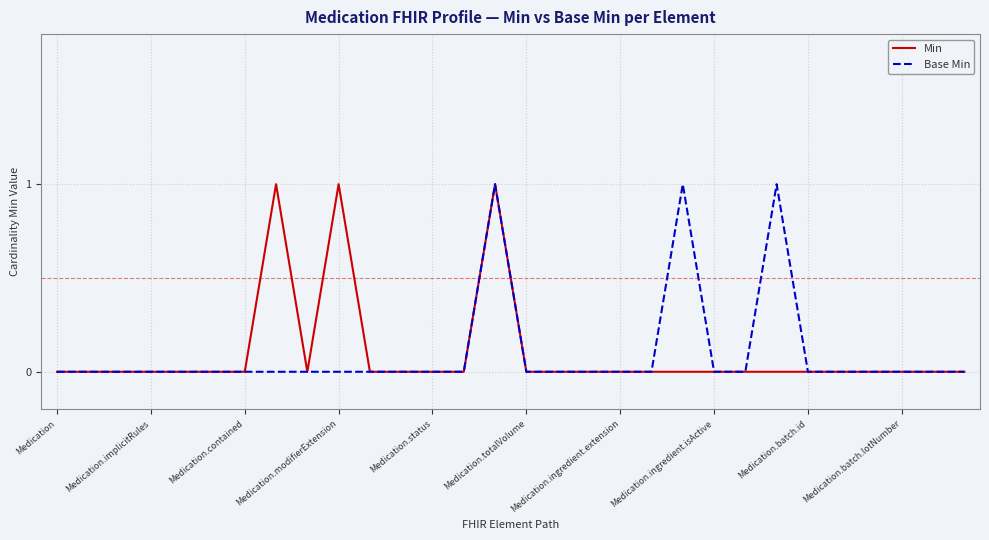

List the series in order of their peak value, lowest first.

Min, Base Min